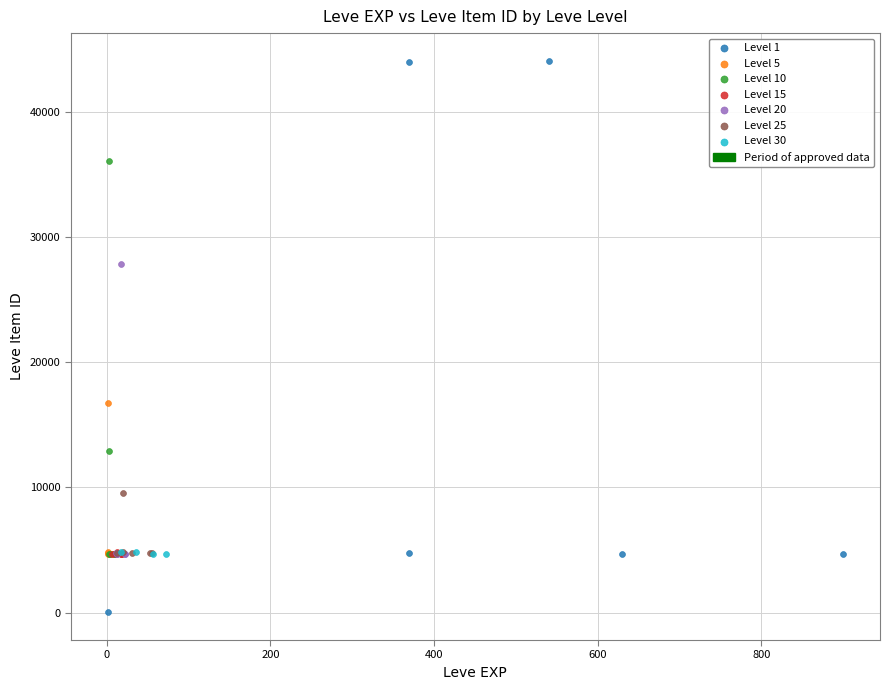

Which series has the largest Y range (max minus min)?

Level 1